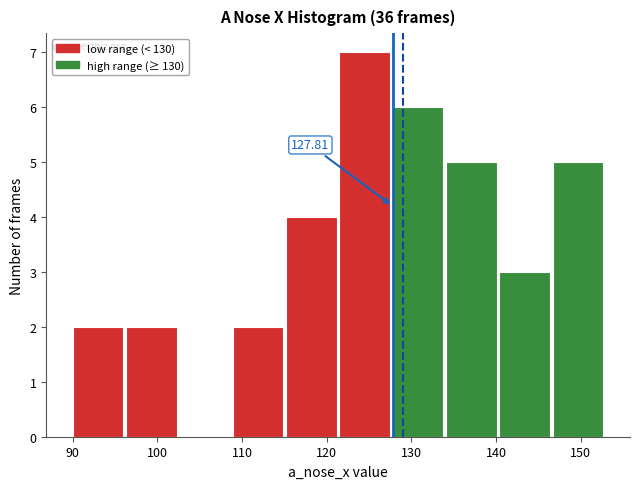

Over which range of the x-axis is the bar tallest?

121.5 to 127.8